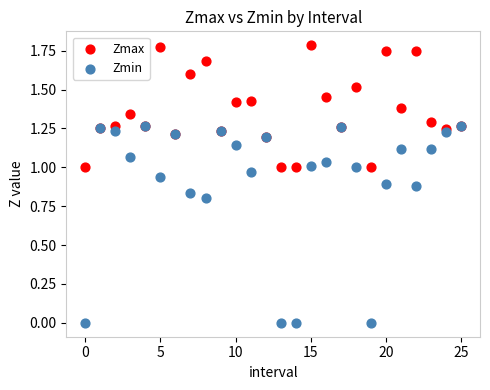

What are all the series names shown in the legend?

Zmax, Zmin